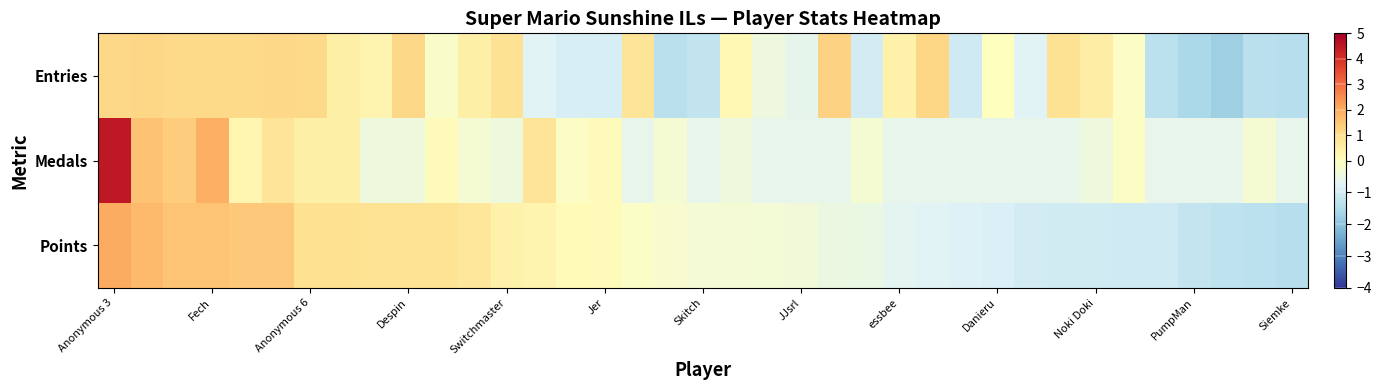

Count the number of data series in this chart.

3